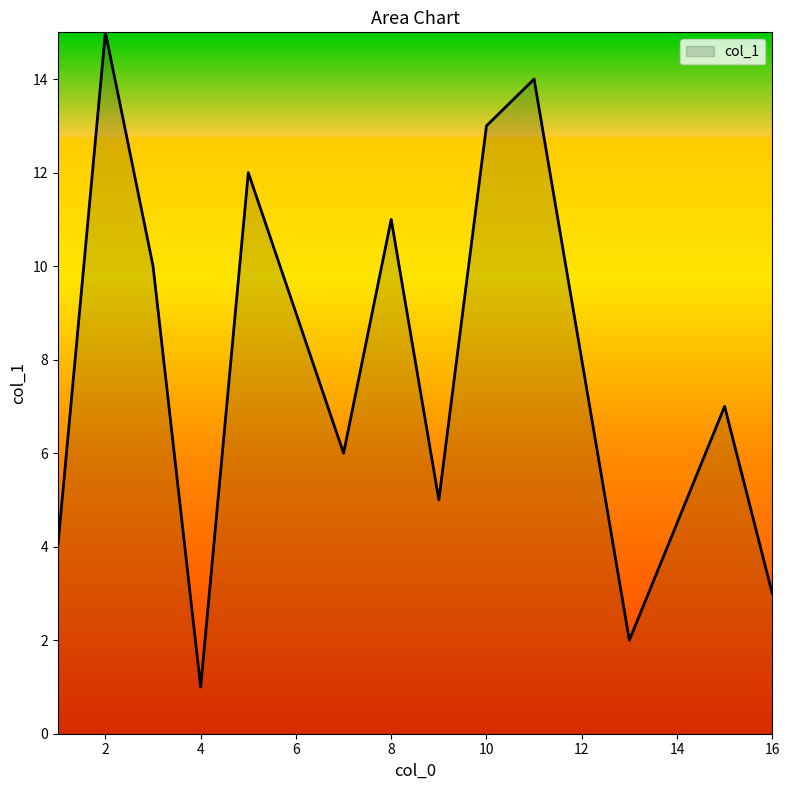

What is the greatest value displayed?

15